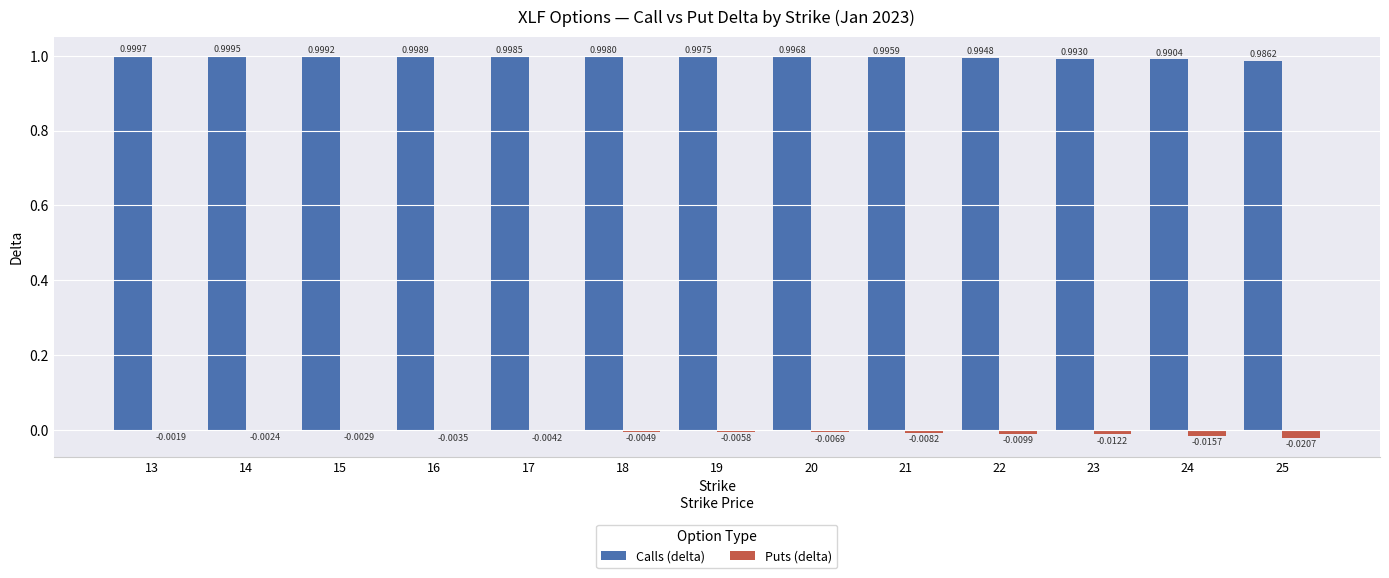

What is the sum of the Calls (delta) values at 21 and 13?

2.0